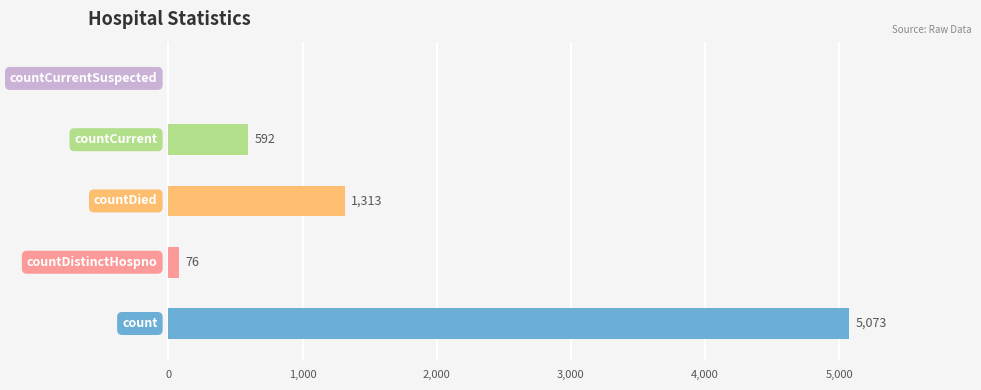

Reading right to left, list all the values displayed in this chart.

0	592	1313	76	5073